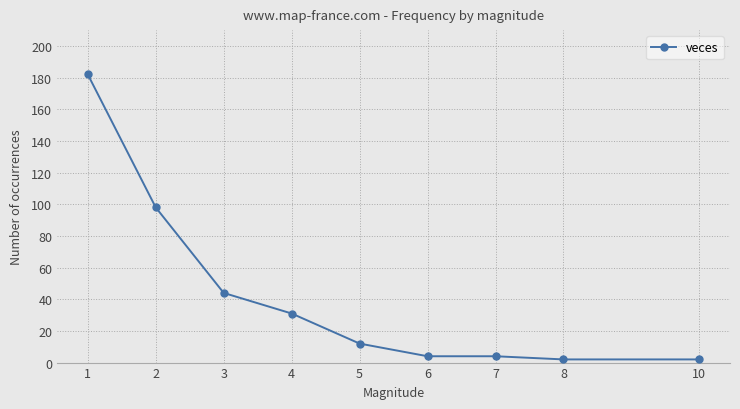

The chart shows a value of 2 at 10. True or false?

True